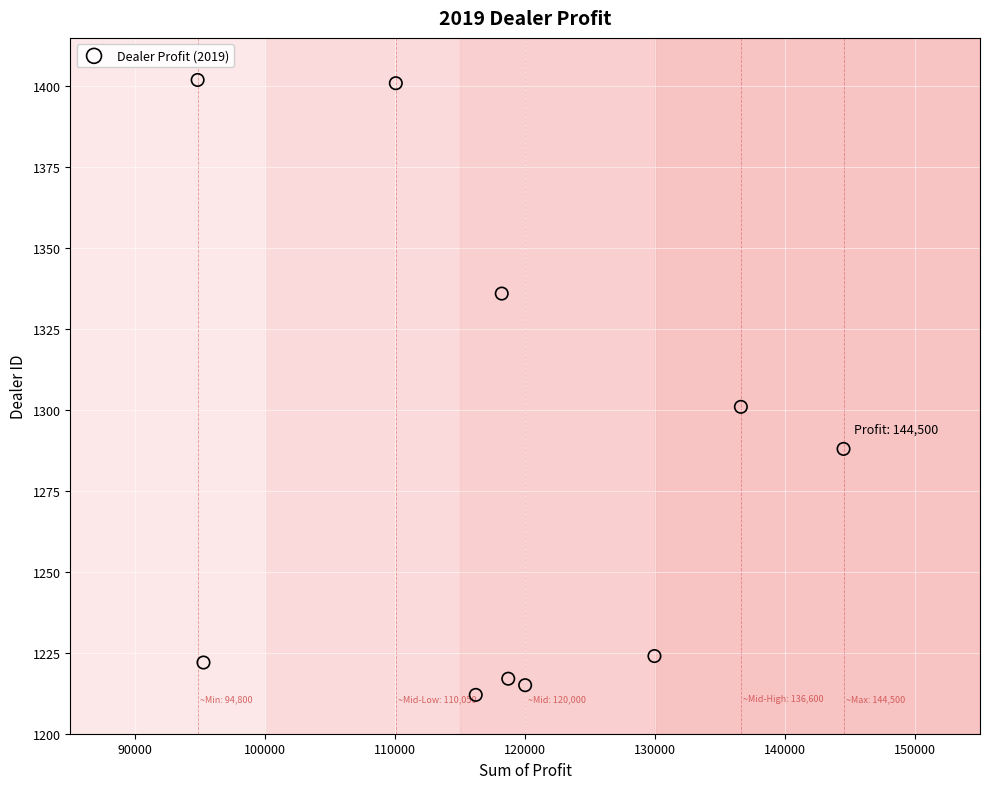

What is the range of Y values (max minus min)?

190